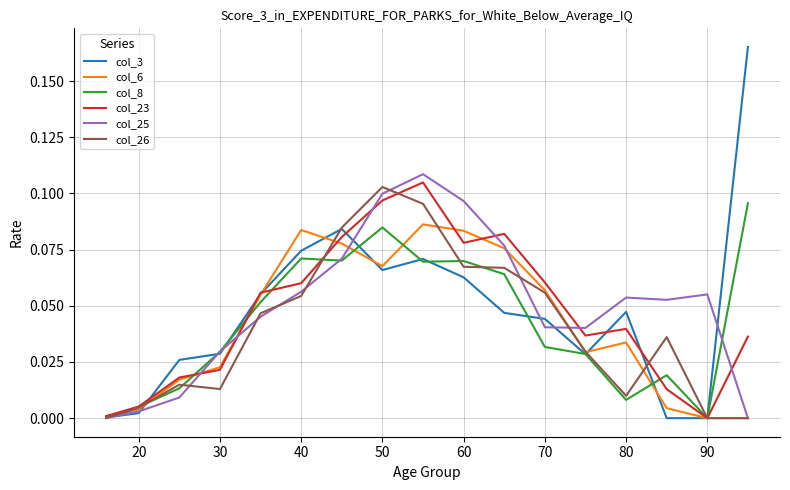

How many lines are shown in the chart?

6